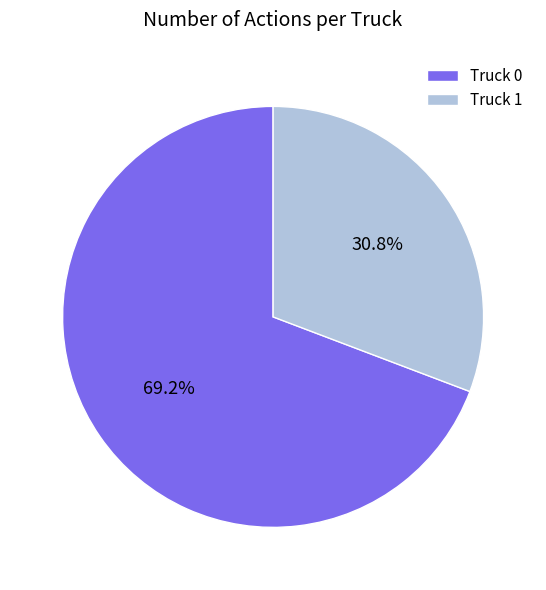

Is the sum of Truck 1 and Truck 0 greater than half?

Yes